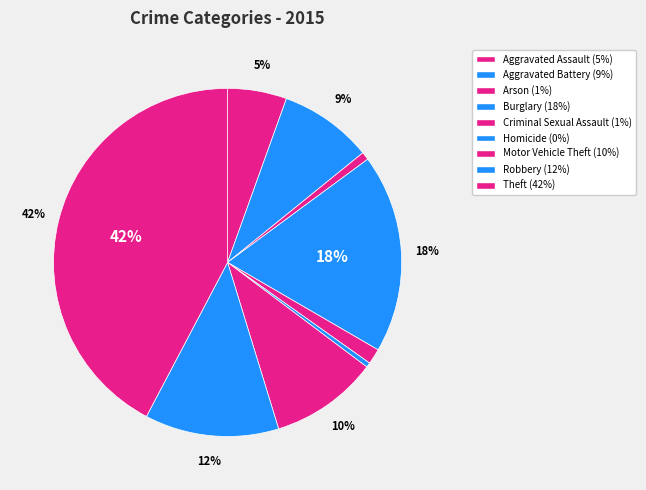

How many segments does this pie chart have?

9